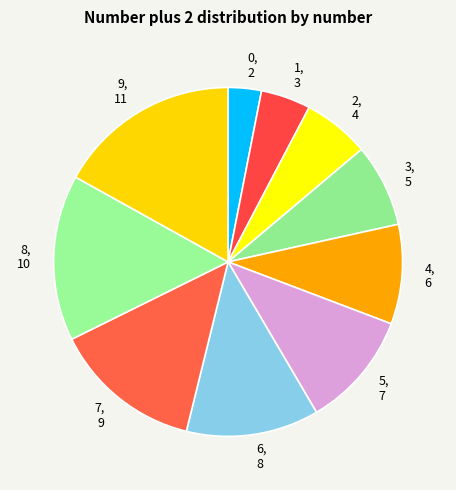

The 6 slice represents 25% of the pie. True or false?

False